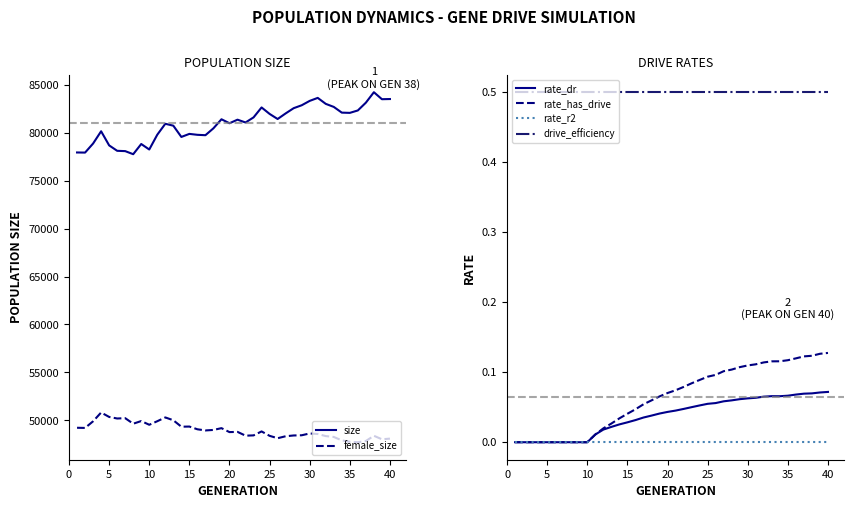

True or false: rate_dr and drive_efficiency intersect in this chart.

False